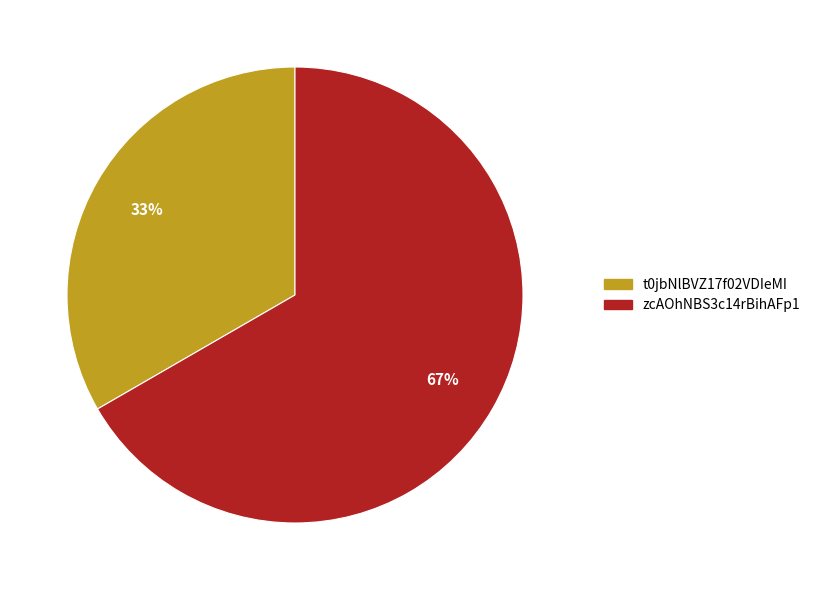

The t0jbNlBVZ17f02VDIeMI slice represents 42% of the pie. True or false?

False